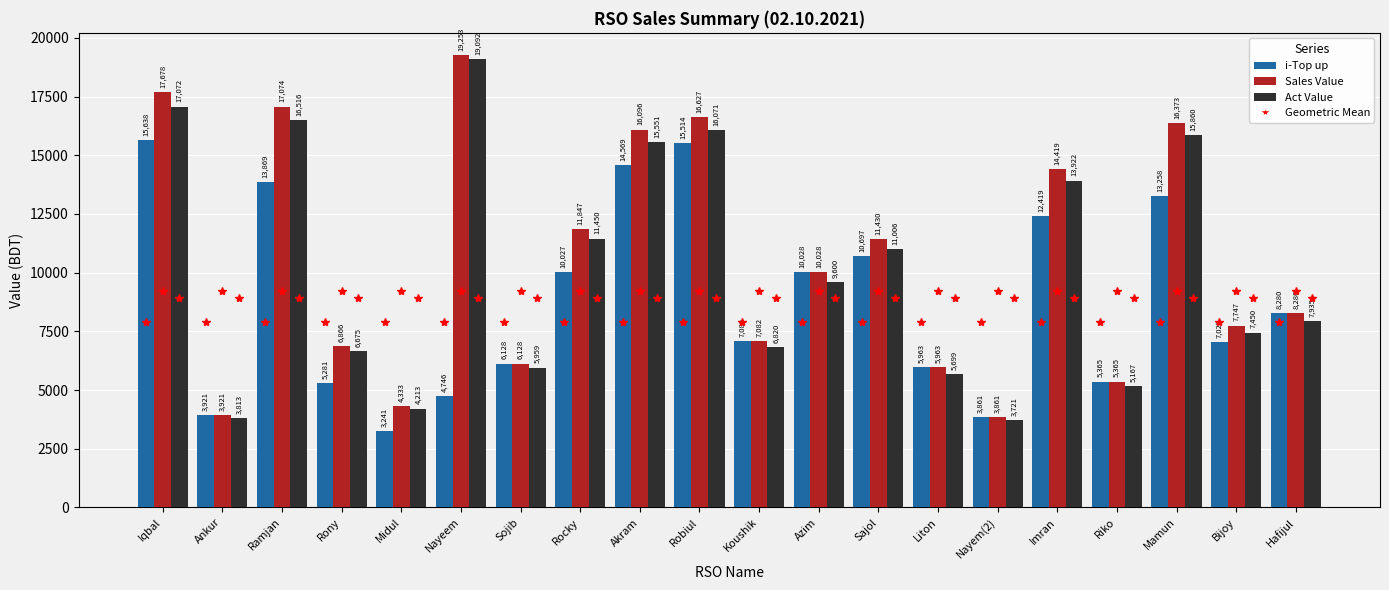

How many bars are there in total?

60